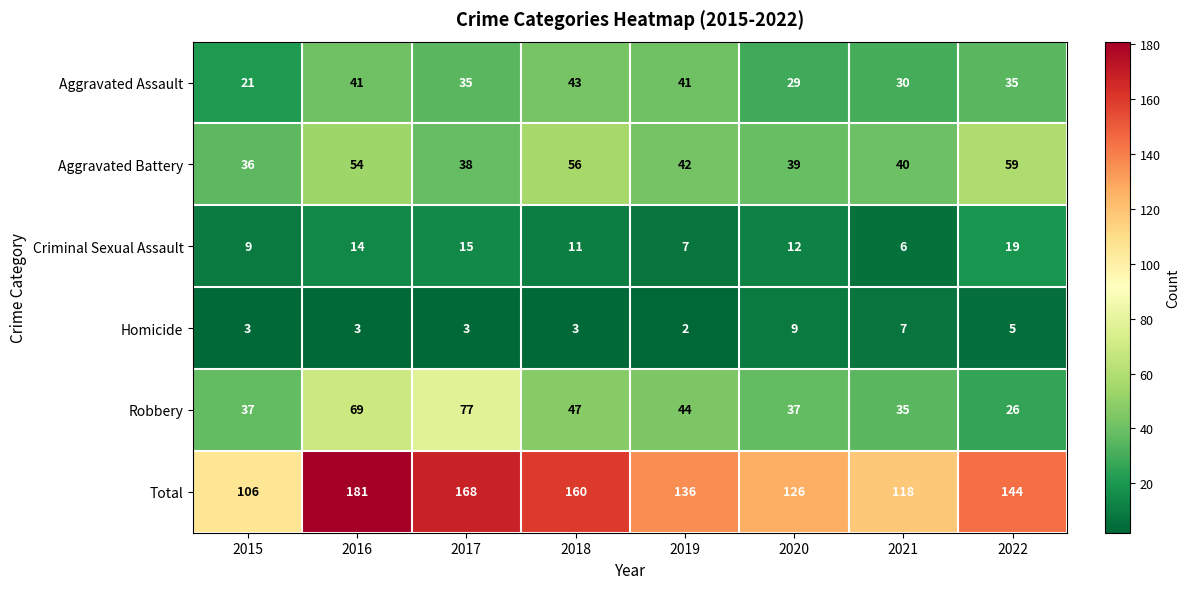

What is the total value across all series at 2018?

320